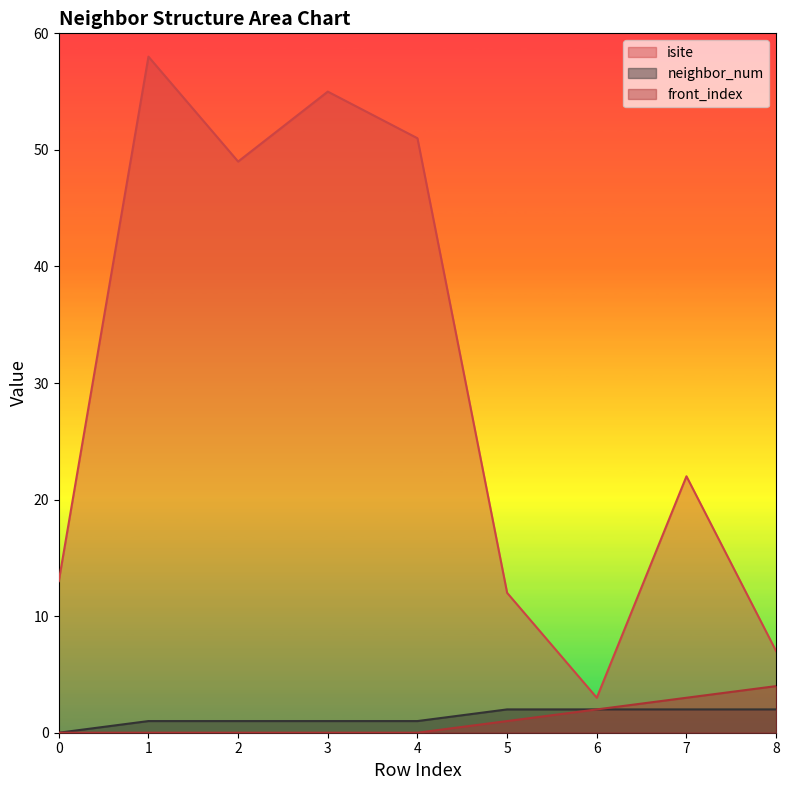

The front_index series shows 2 at 1. True or false?

False